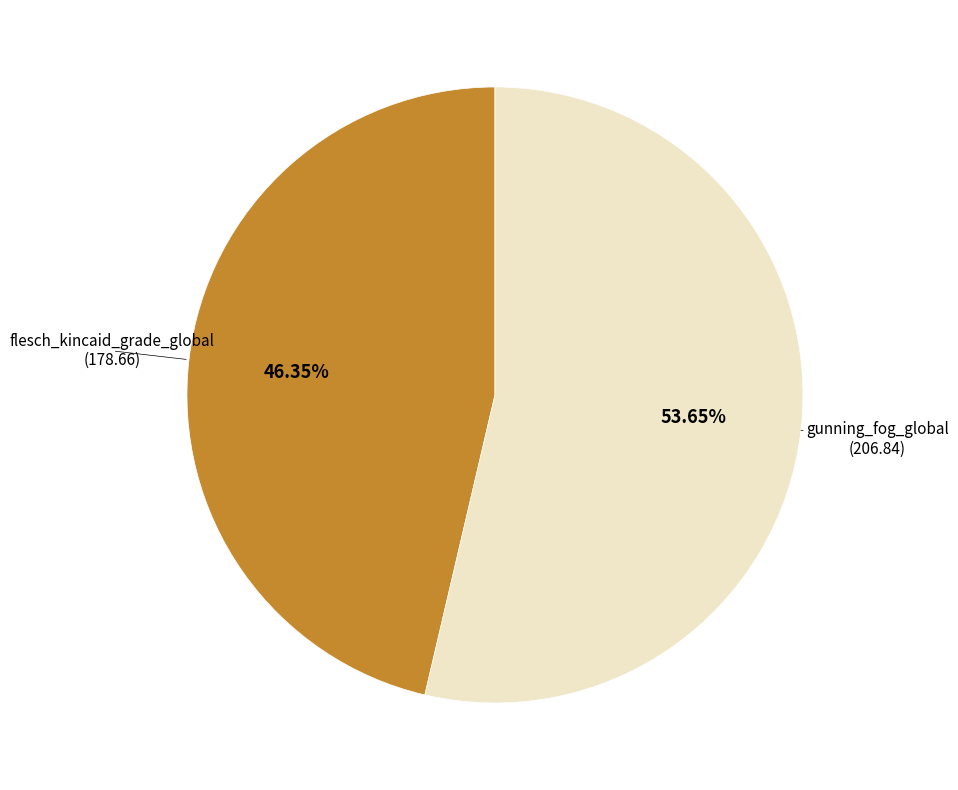

Is there a majority slice in this chart?

Yes